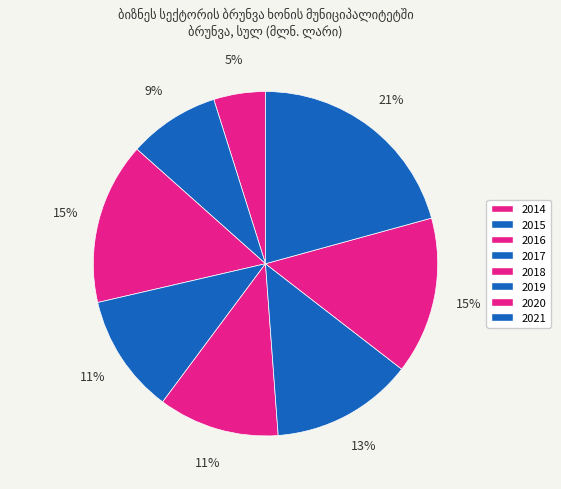

To the nearest percent, what is the difference between the largest and smallest slice percentages?

16%